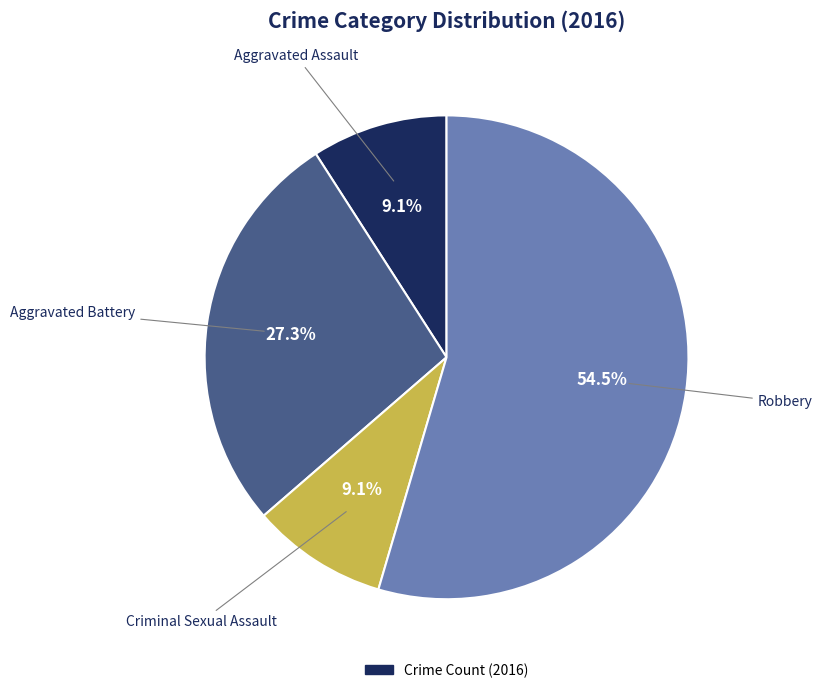

Is there a majority slice in this chart?

Yes